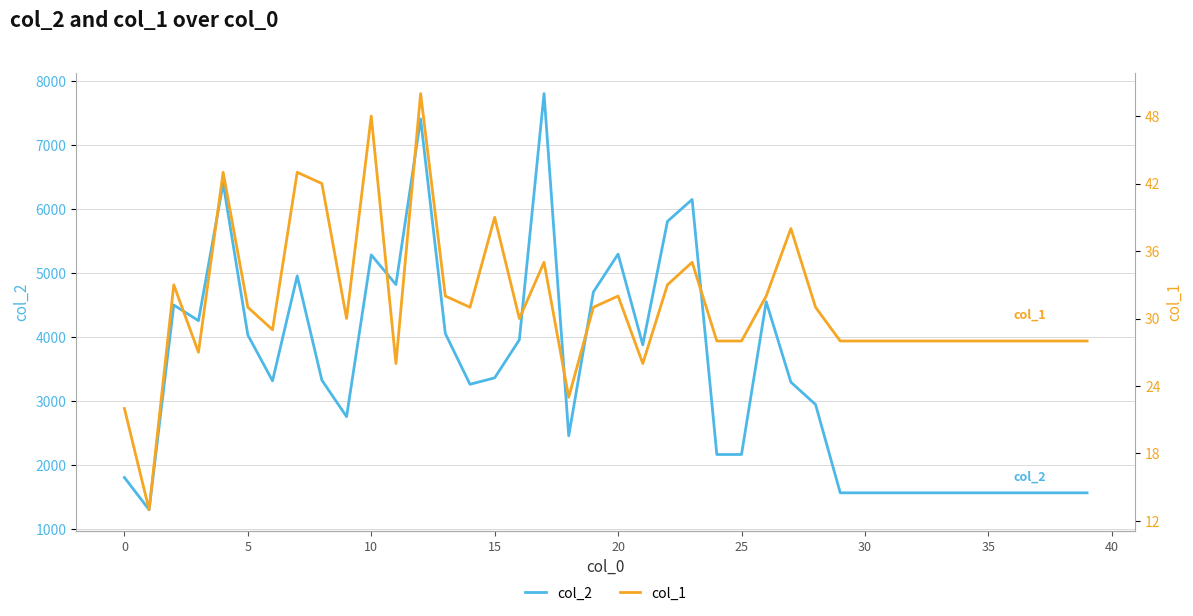

True or false: col_1 has more than 2 interior local peaks.

True